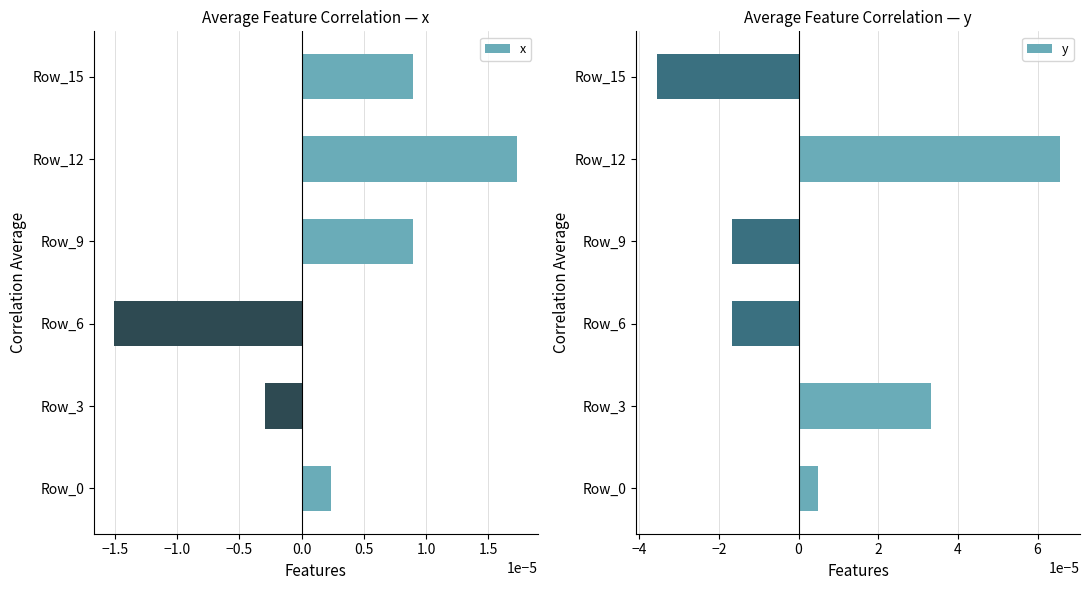

Does the chart contain stacked bars?

No